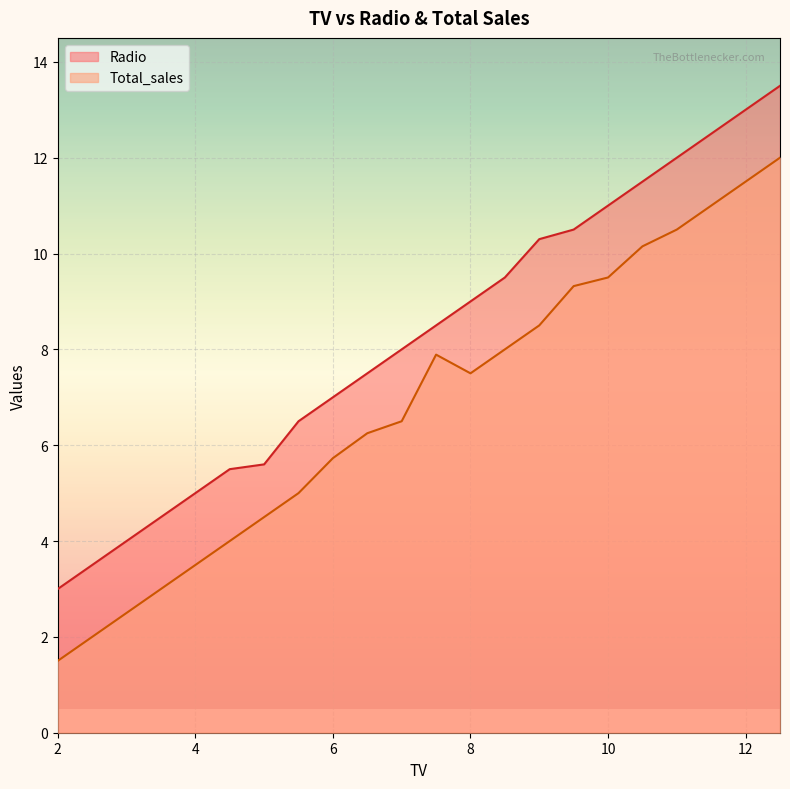

True or false: Total_sales has more than 2 points higher than both neighbors.

False